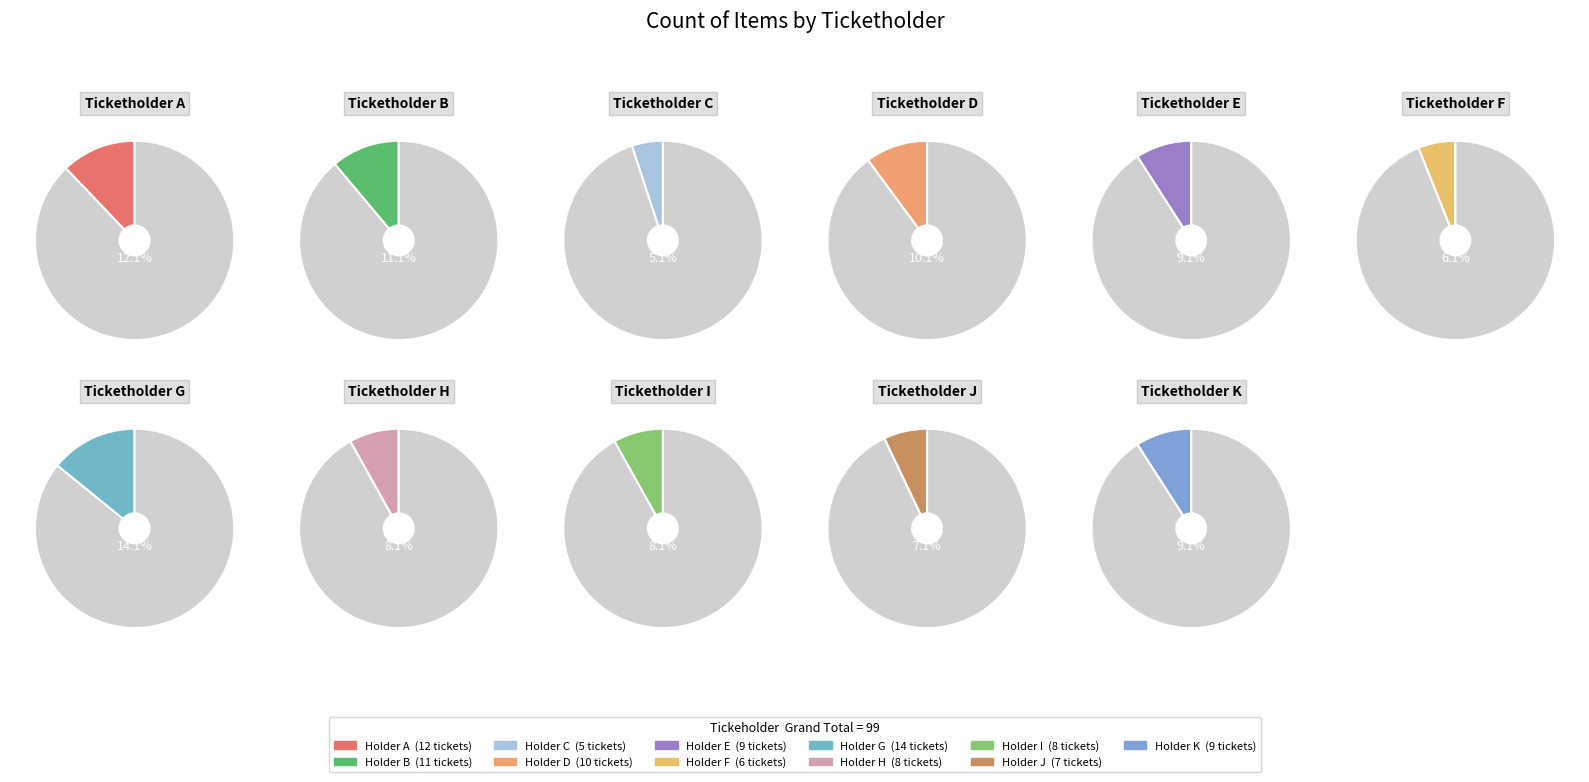

Rank the categories by value from highest to lowest.

G, A, B, D, E, K, H, I, J, F, C